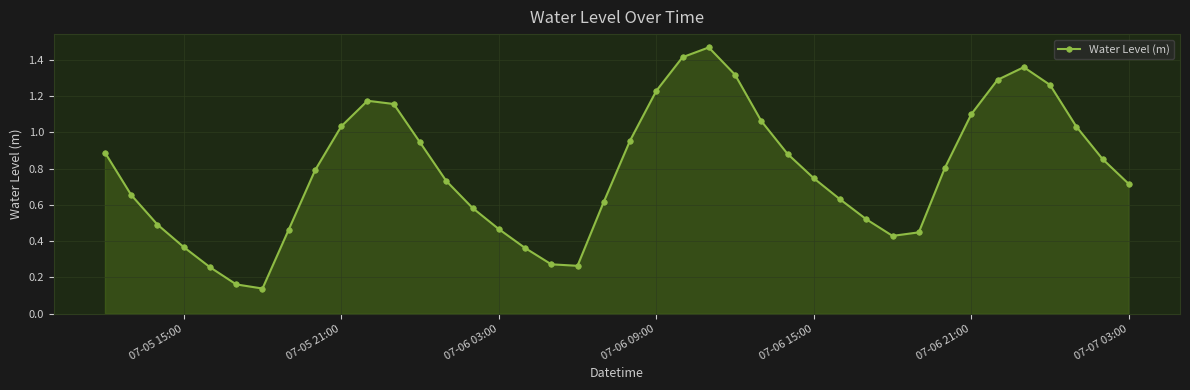

What is the average value?

0.8